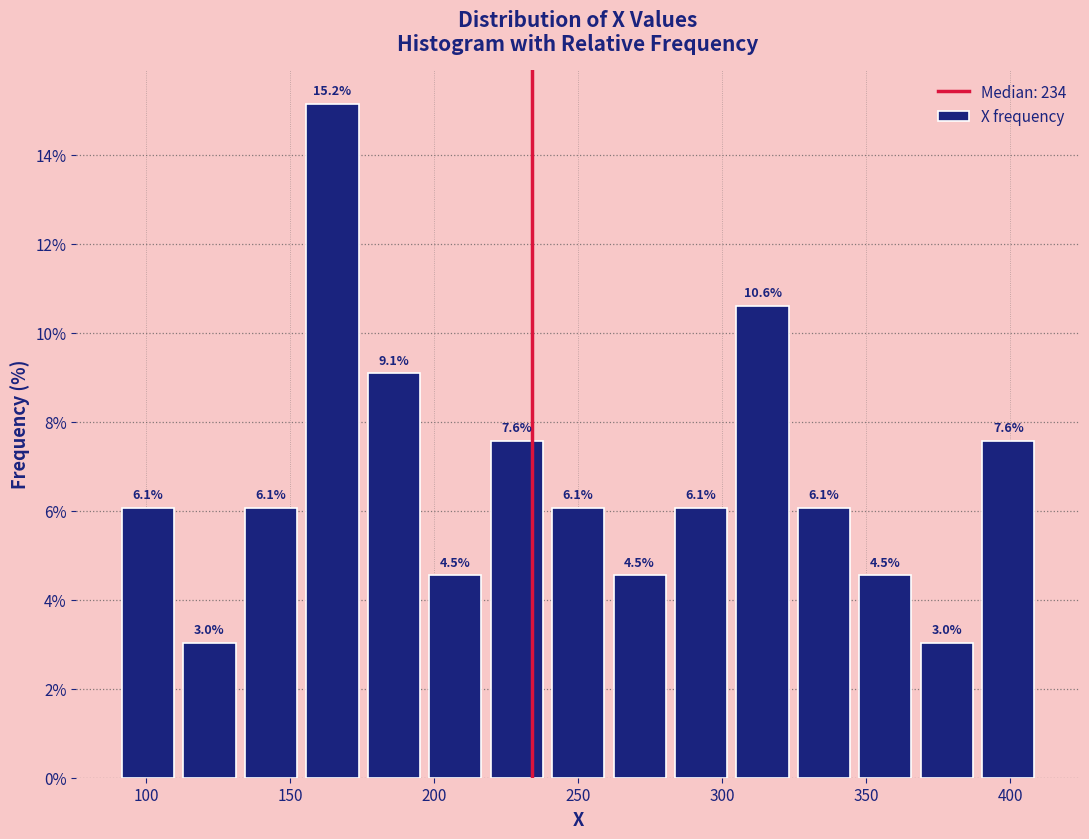

Which range on the x-axis has the tallest bar?

155 to 175